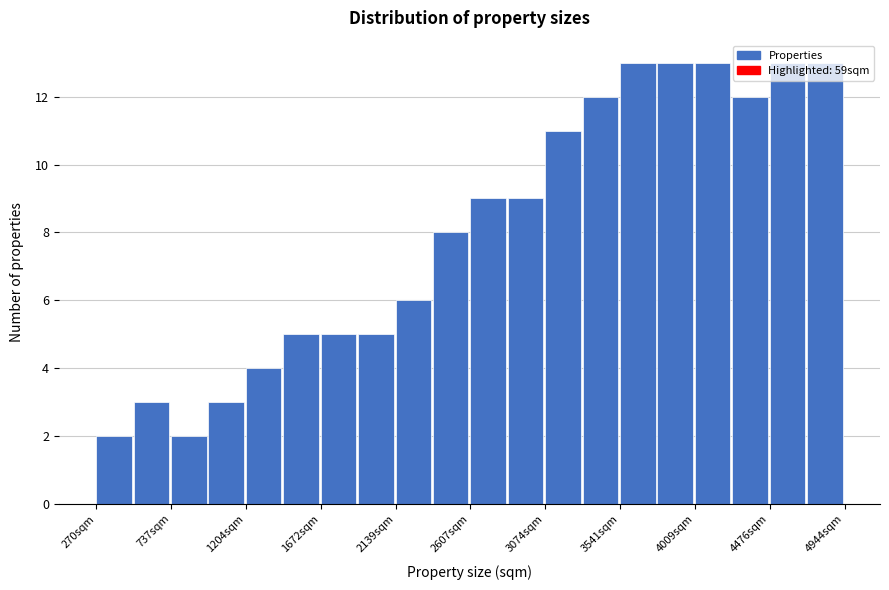

How tall is the bar that spans 2350 to 2600 on the x-axis? Neither the bar edges nor the heights are printed on the chart, so give them approximately, as read against the axes.

8